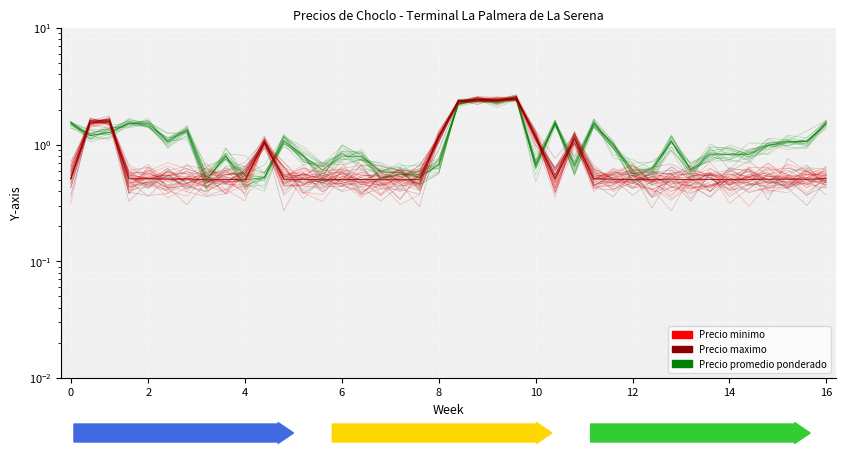

Which series ends up on top after the final intersection of Precio promedio ponderado and Precio minimo?

Precio promedio ponderado